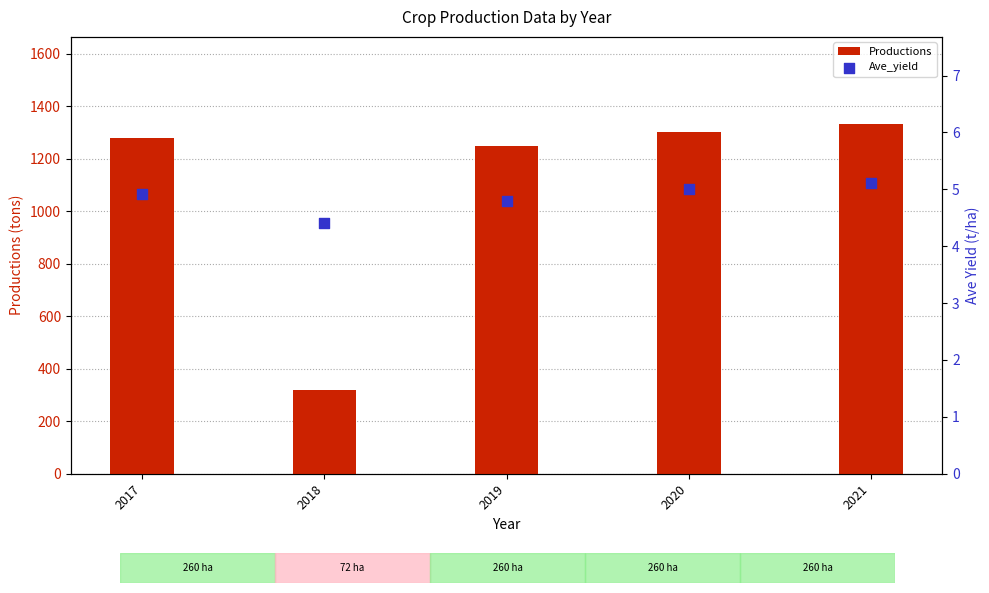

At how many categories does at least one series exceed 962?

4